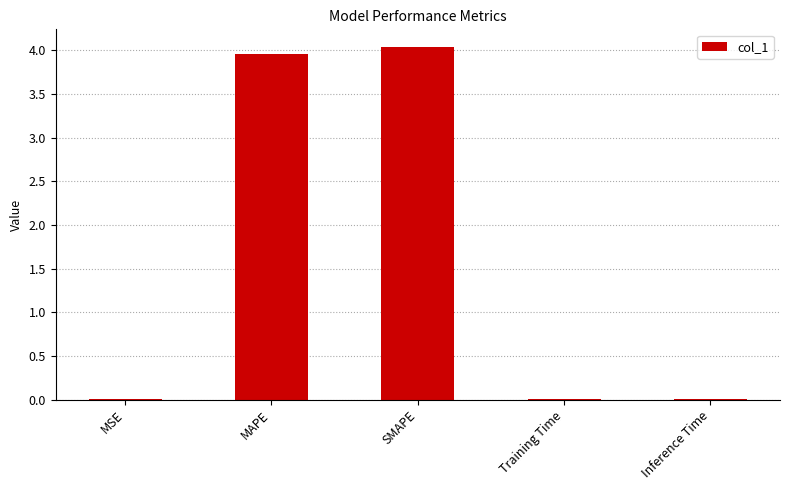

Is it true that the value at Training Time is 0.0?

True